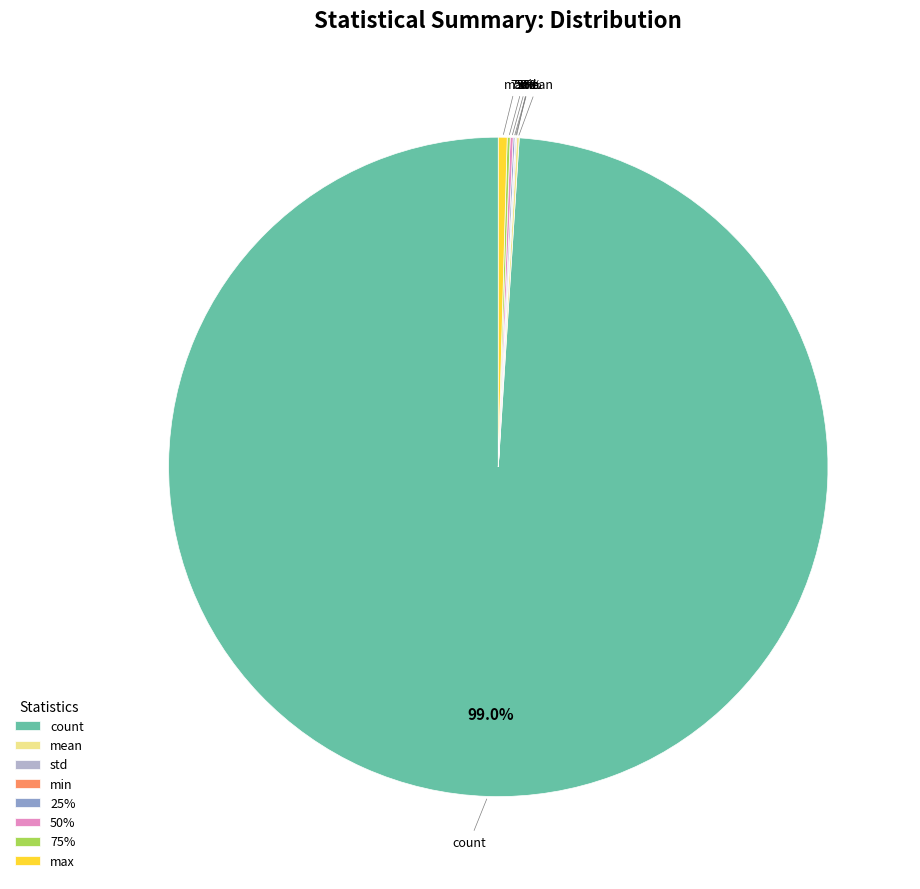

Rank the categories by value from lowest to highest.

min, std, 25%, mean, 50%, 75%, max, count